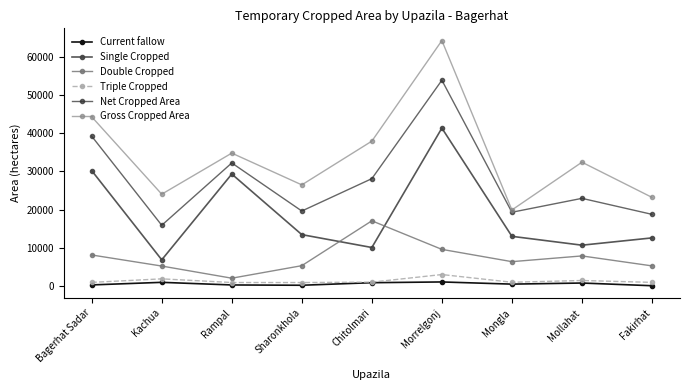

What is the minimum value shown in the chart?

48